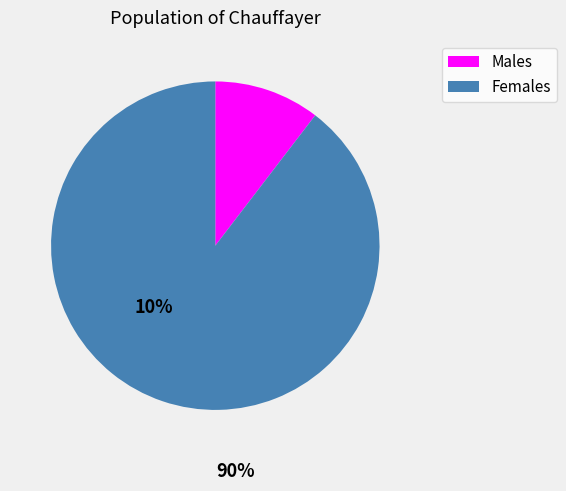

Does any single category account for the majority?

Yes